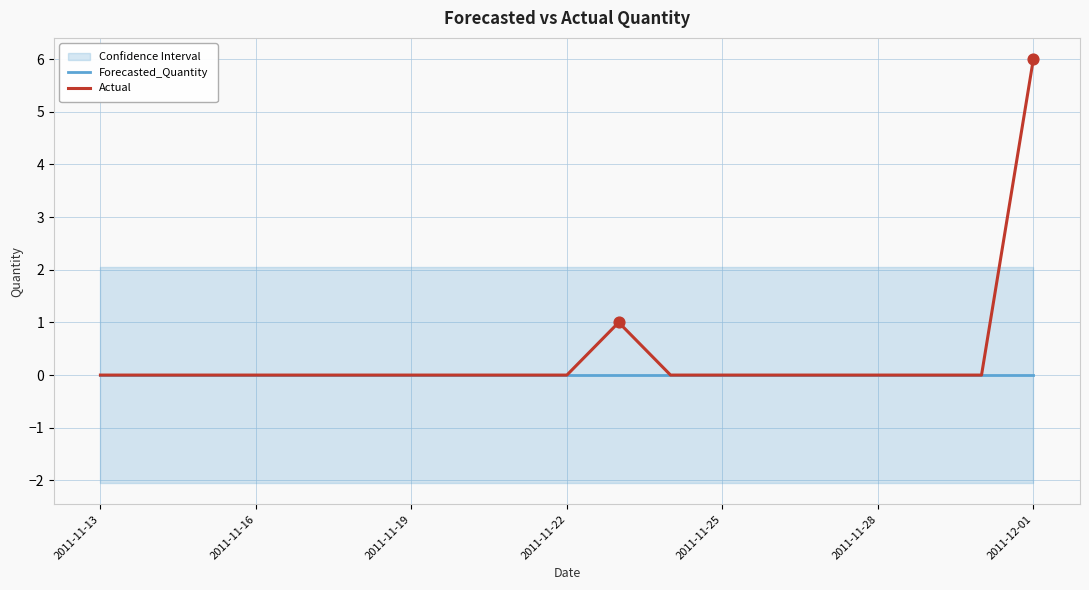

At how many categories does at least one series exceed 5?

1